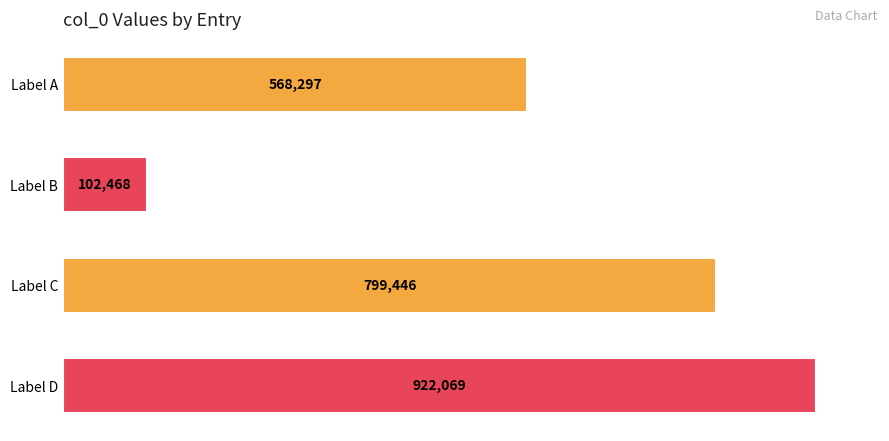

Does the chart contain any negative values?

No